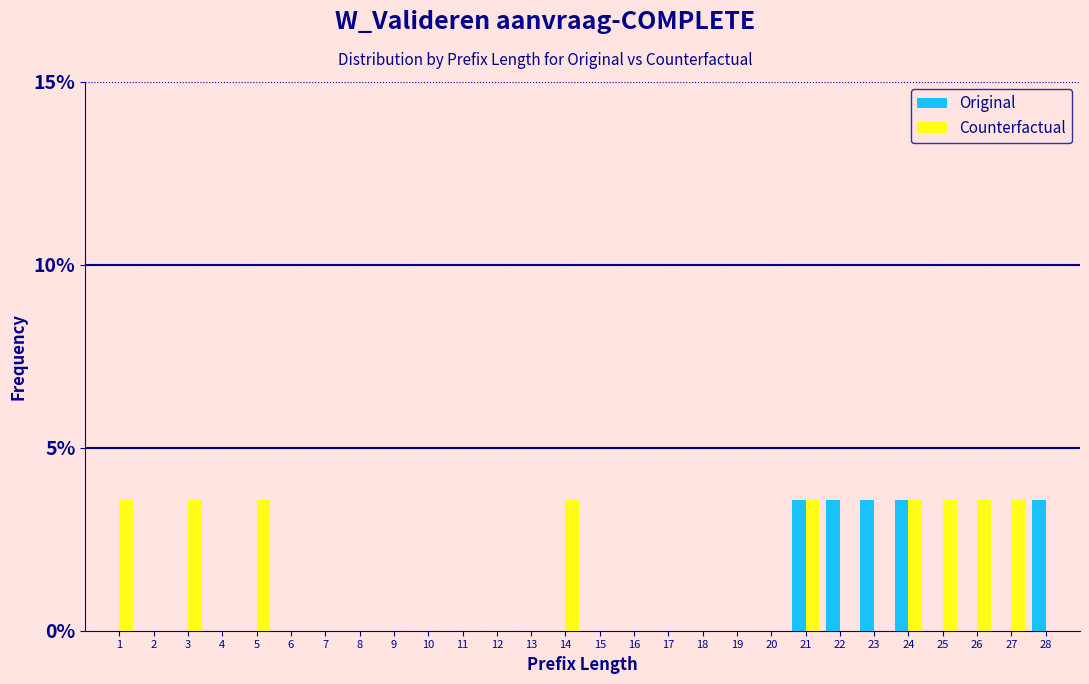

The value of Original at 6 is 1.6. True or false?

False